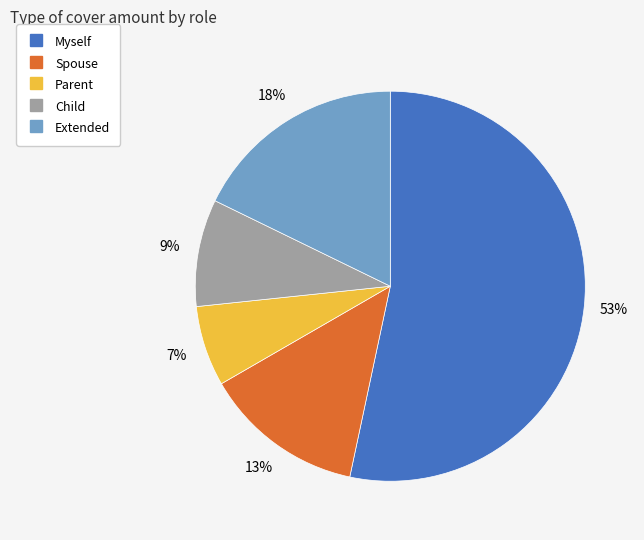

The Child slice represents 9% of the pie. True or false?

True